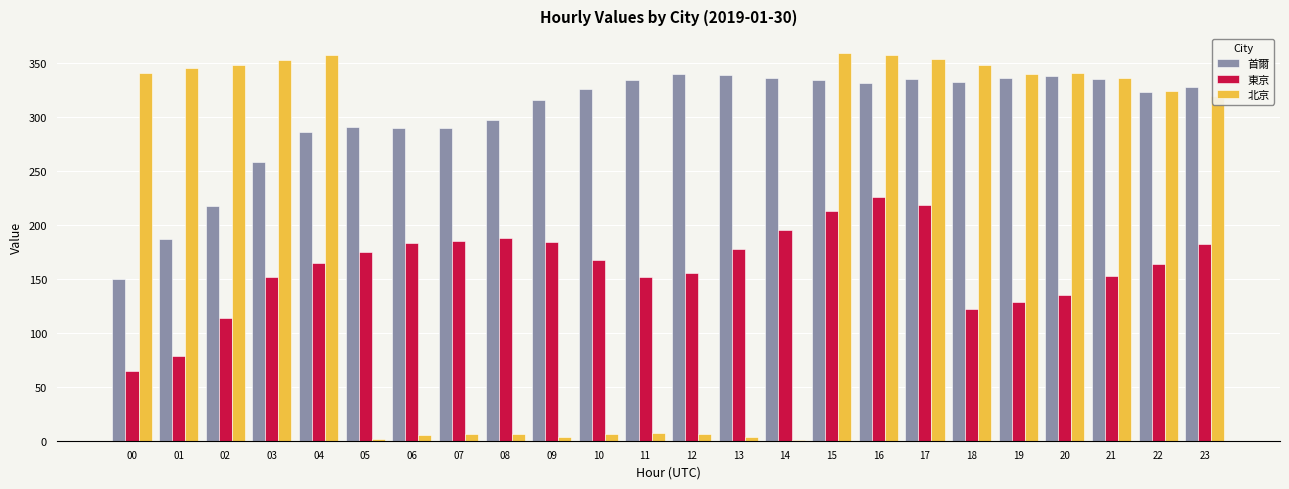

Between 06 and 21, which series saw the biggest shift?

北京